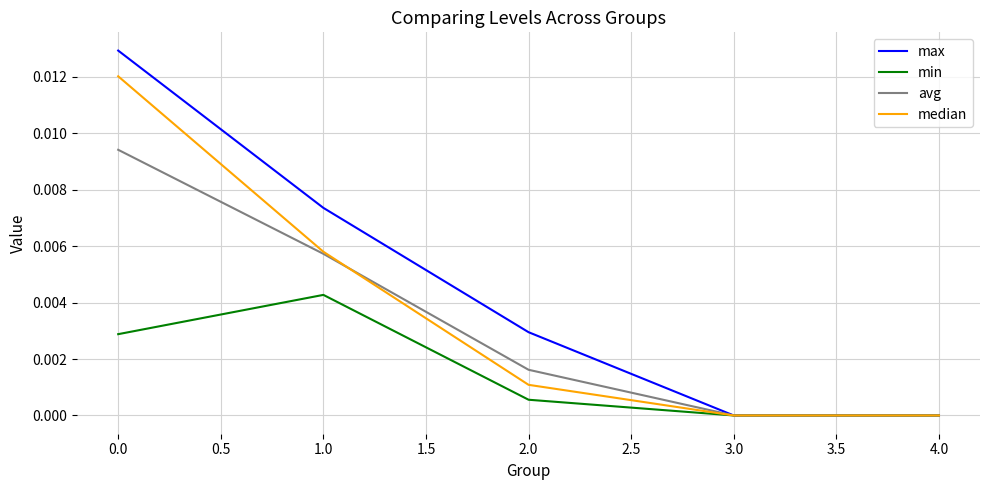

What position from the right is 1.0?

4